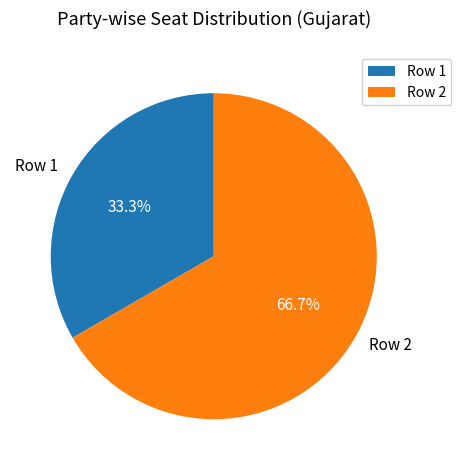

The Row 2 slice represents 77% of the pie. True or false?

False